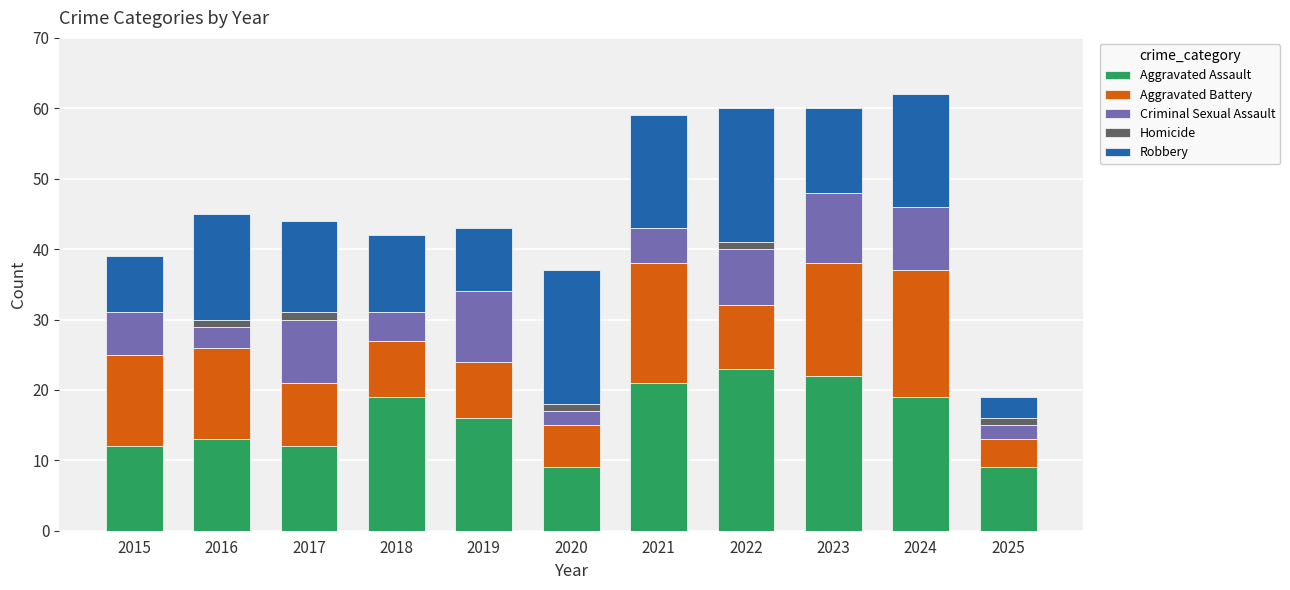

Where does the Aggravated Assault series first go above 16?

2018